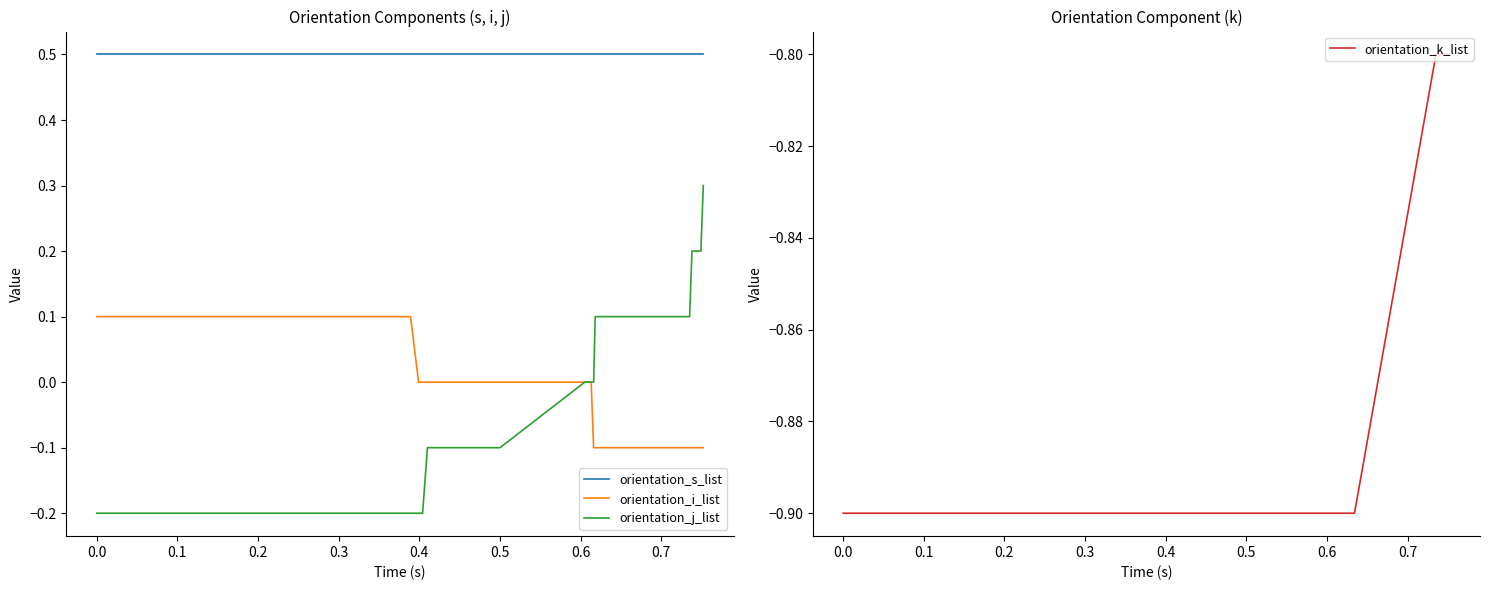

Count the number of data series in this chart.

4